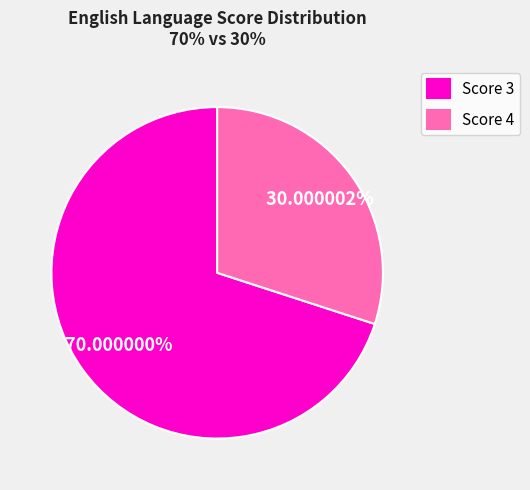

Approximately how many times larger is the value at Score 4 compared to Score 3?

0.4